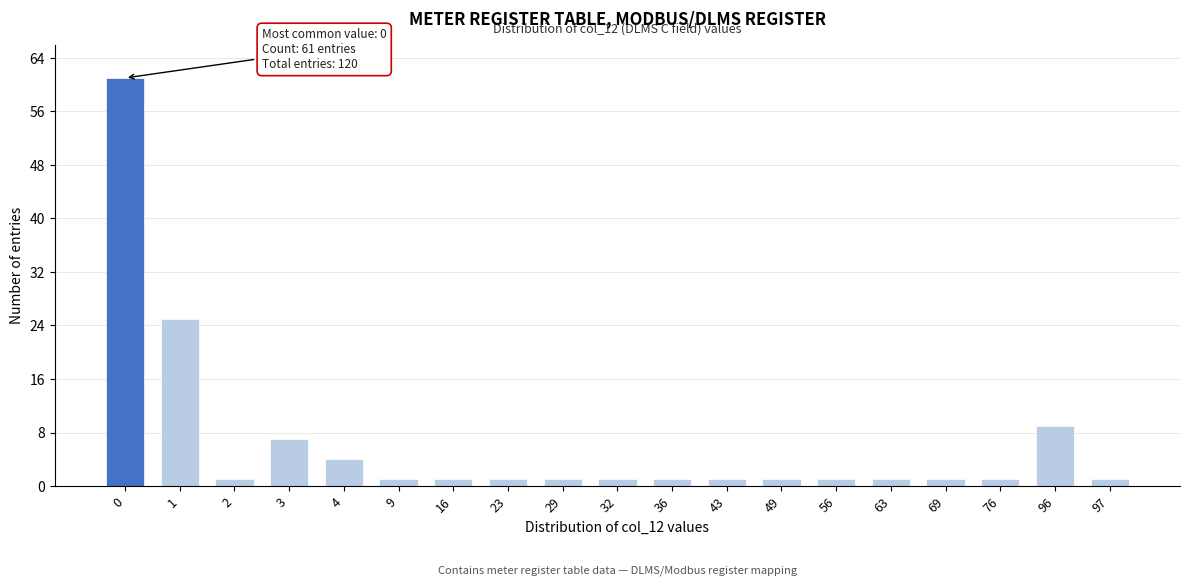

Reading right to left, list all the values displayed in this chart.

1	9	1	1	1	1	1	1	1	1	1	1	1	1	4	7	1	25	61